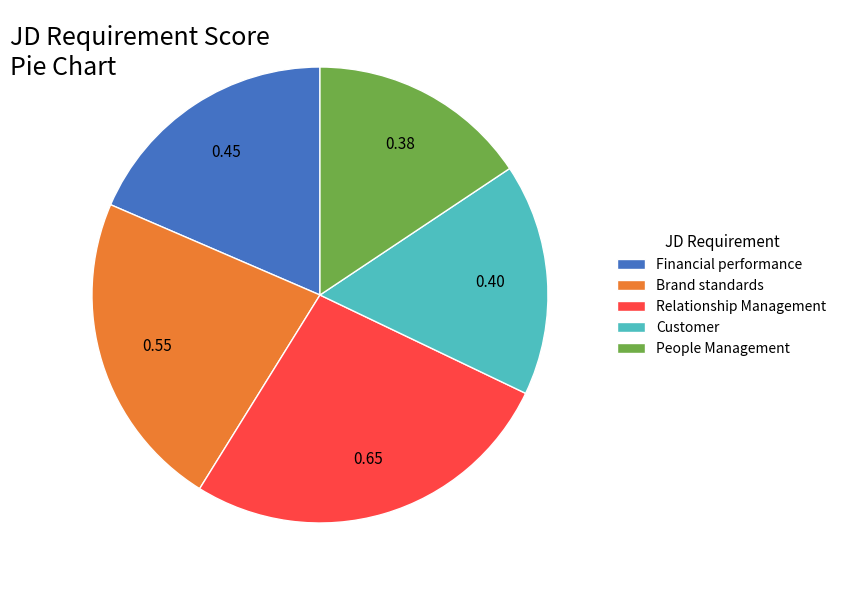

Rank the categories by value from lowest to highest.

People Management, Customer, Financial performance, Brand standards, Relationship Management